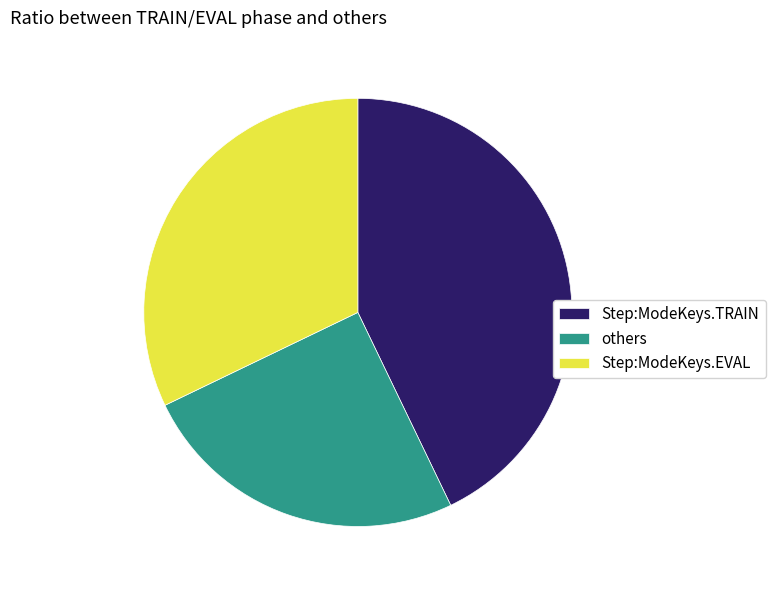

Which category has the biggest portion of the pie?

Step:ModeKeys.TRAIN